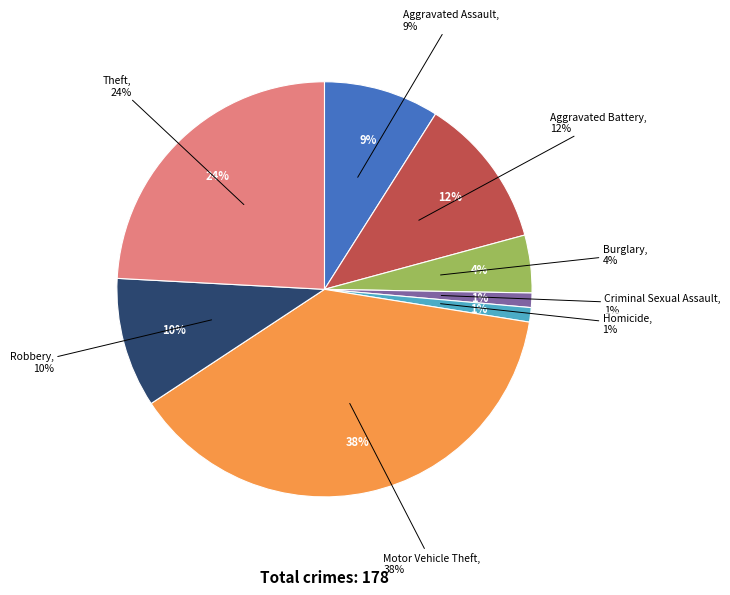

Which category has the smallest portion of the pie?

Criminal Sexual Assault